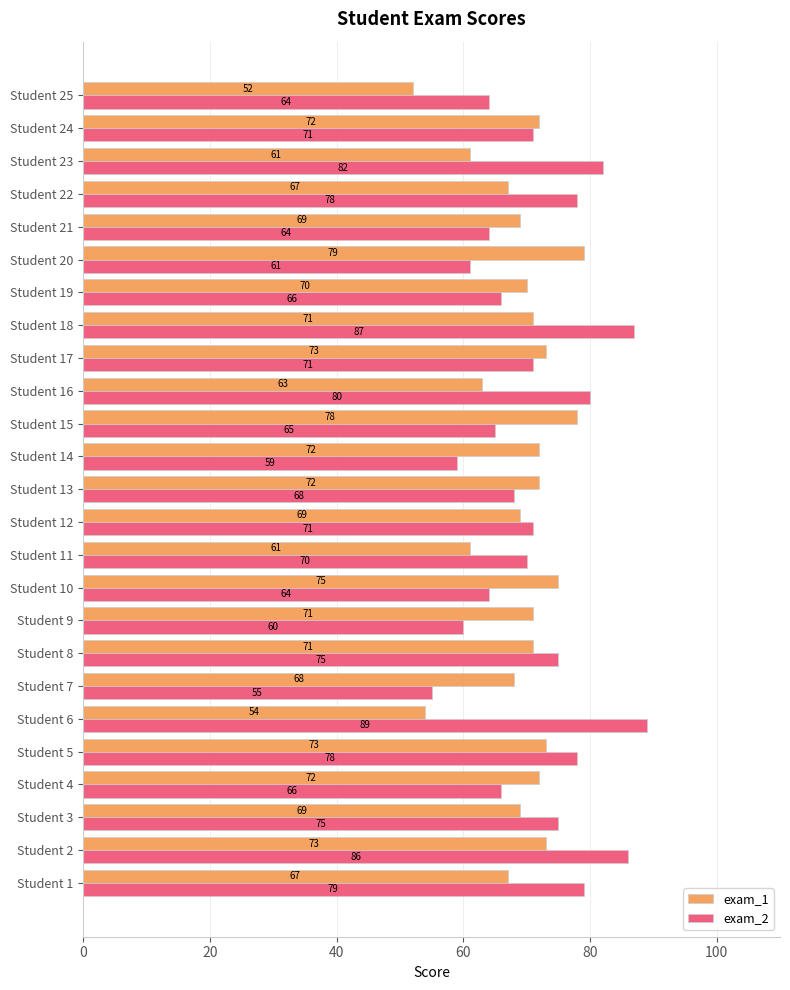

Read the exam_1 value at Student 12.

69